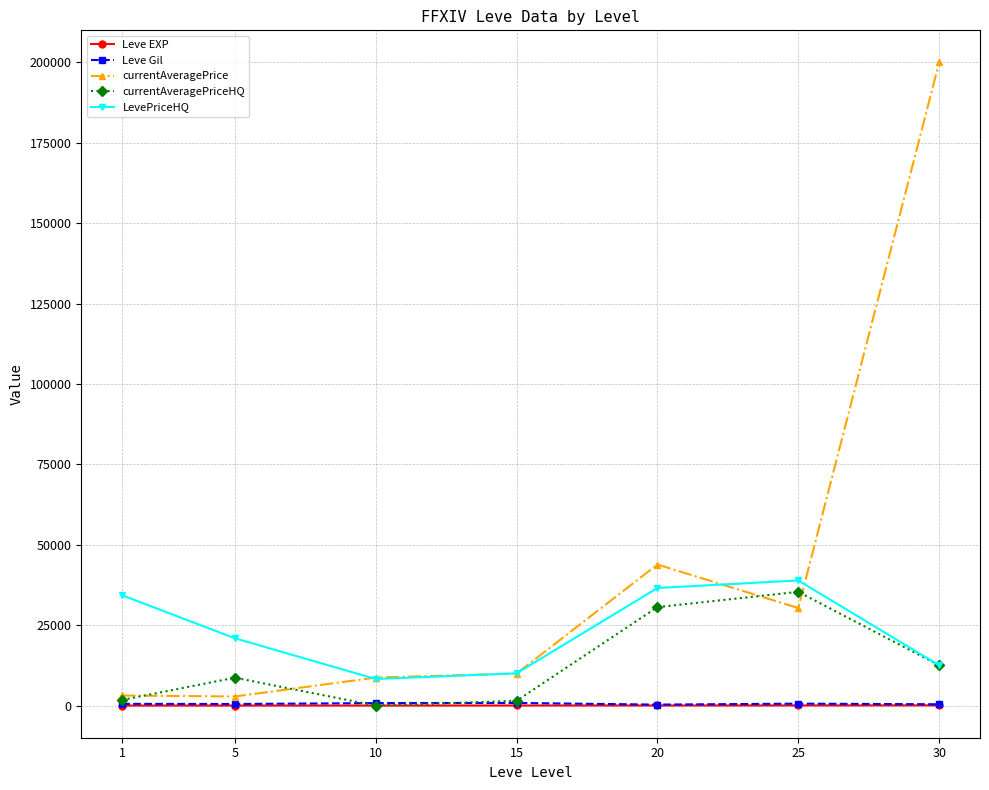

True or false: Leve Gil and LevePriceHQ cross at least once.

False